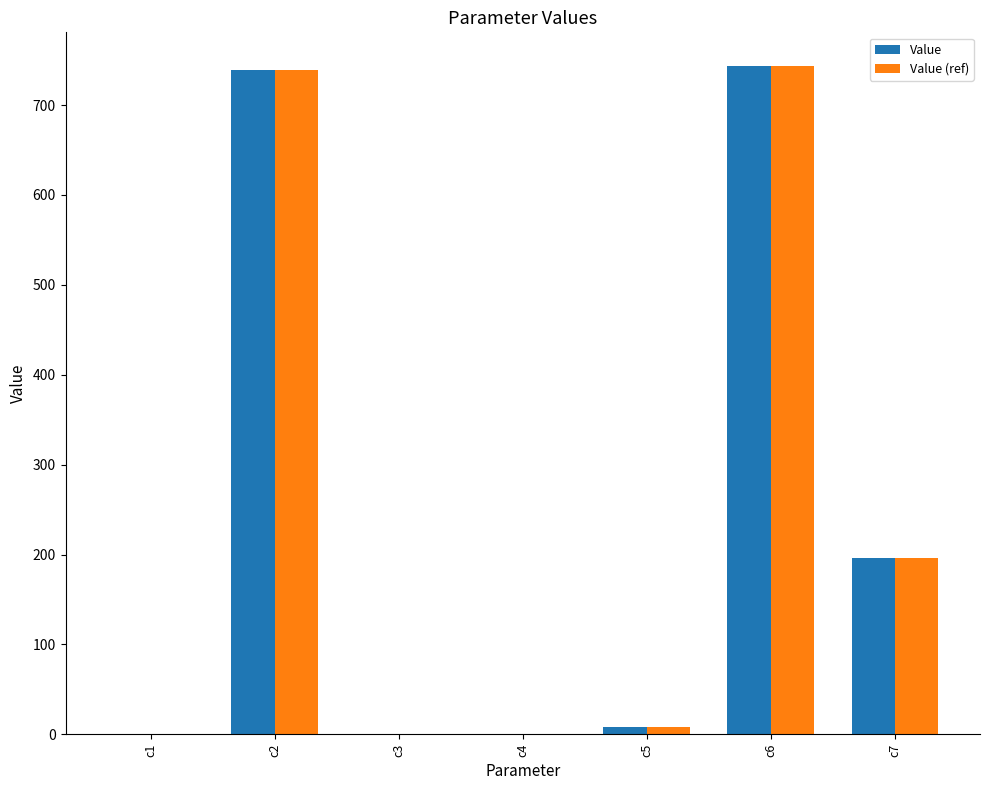

What is the sum of all Value (ref) values?

1688.3